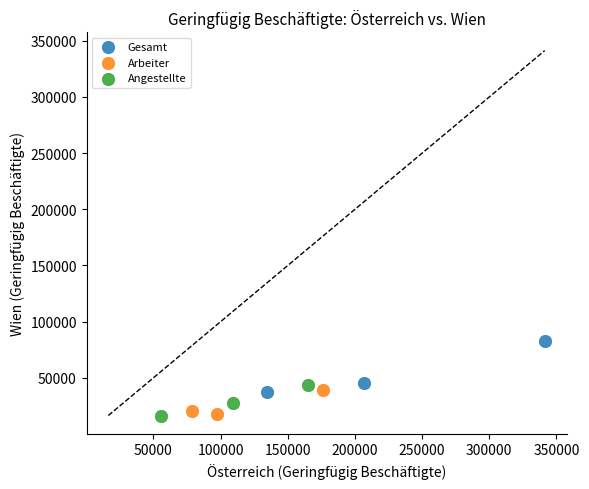

Which series reaches the maximum Y coordinate?

Gesamt